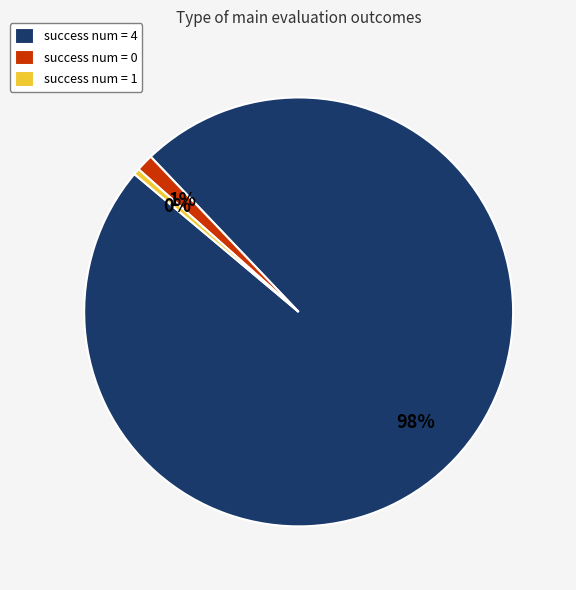

To the nearest percent, what is the combined percentage of success num = 4 and success num = 1?

99%